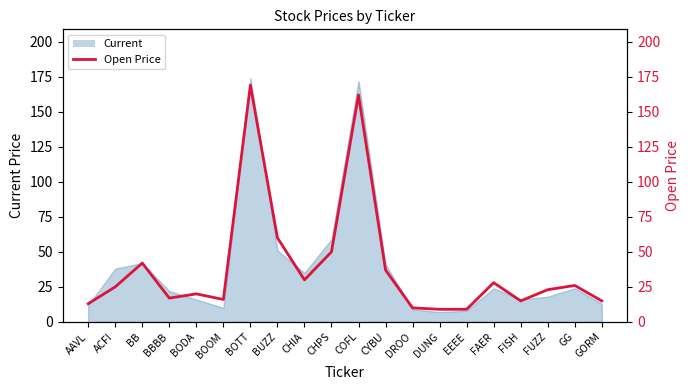

What is the sum of the values at GG and EEEE?

35